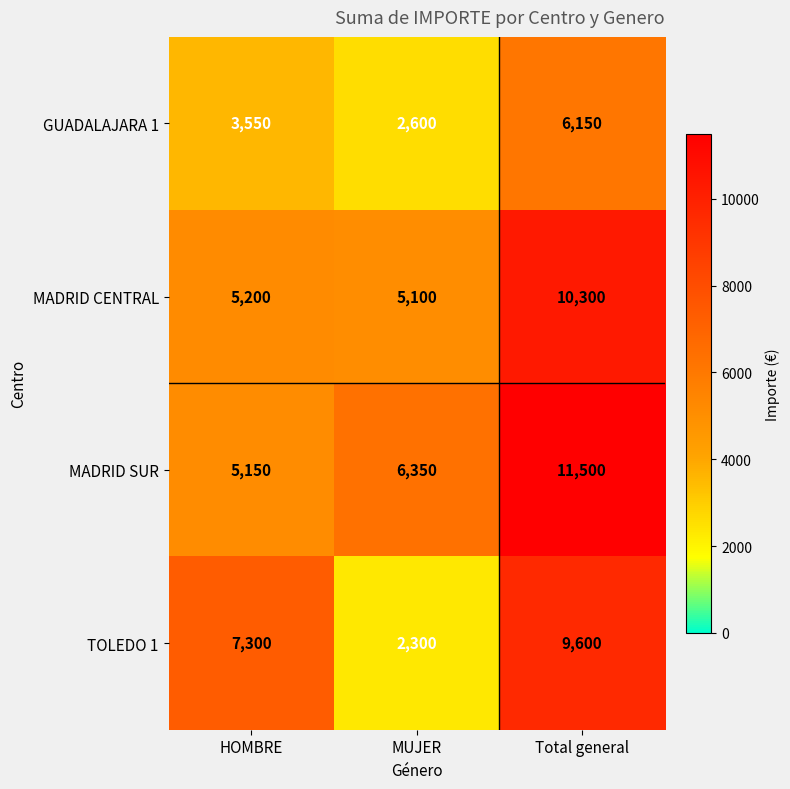

Reading left to right, extract all data points from this chart.

GUADALAJARA 1: HOMBRE=3550	MUJER=2600	Total general=6150
MADRID CENTRAL: HOMBRE=5200	MUJER=5100	Total general=10300
MADRID SUR: HOMBRE=5150	MUJER=6350	Total general=11500
TOLEDO 1: HOMBRE=7300	MUJER=2300	Total general=9600